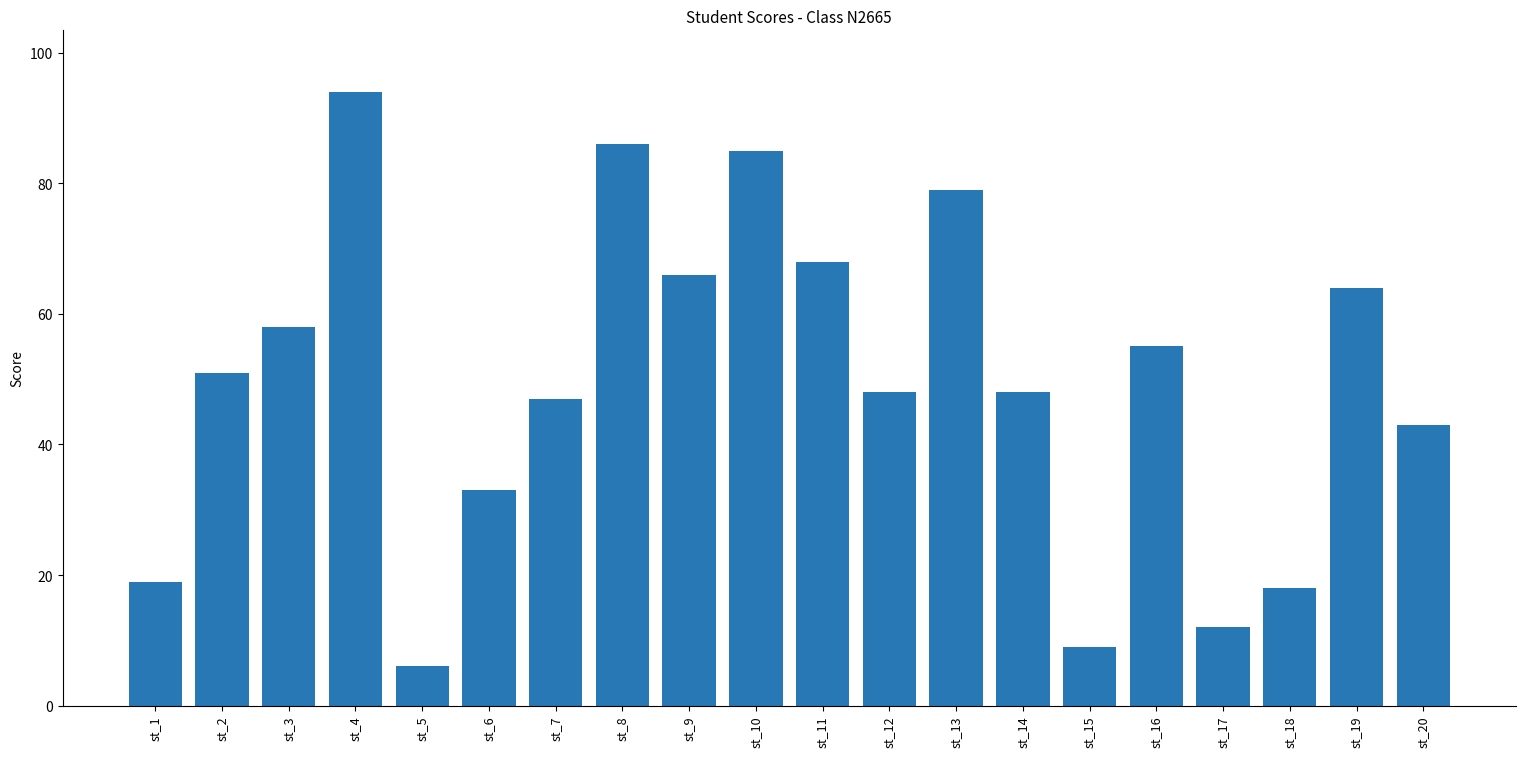

What is the difference between the second highest and minimum values?

80